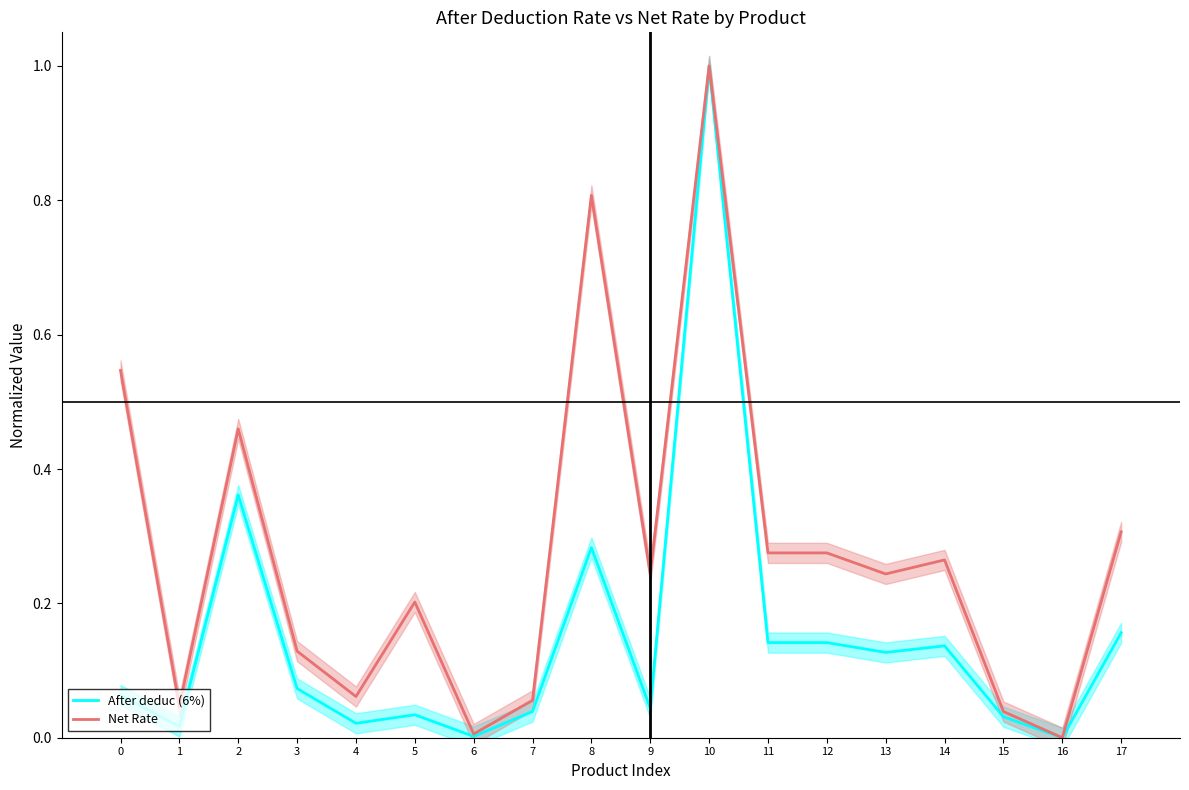

True or false: Net Rate and After deduc (6%) cross at least once.

False